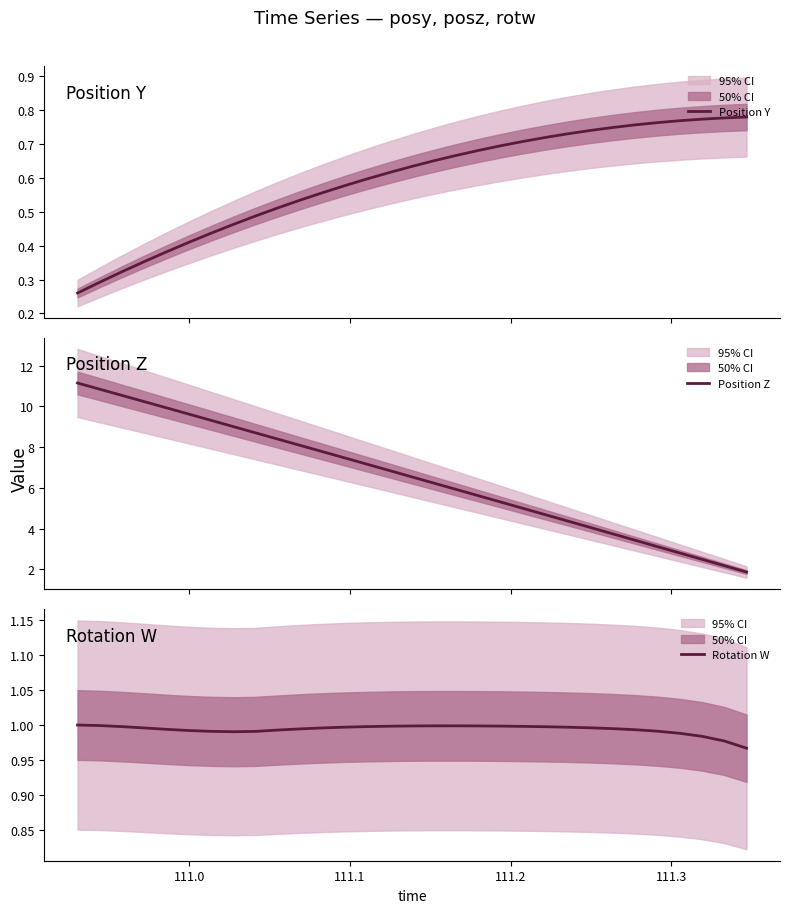

At how many categories does at least one series exceed 2?

30